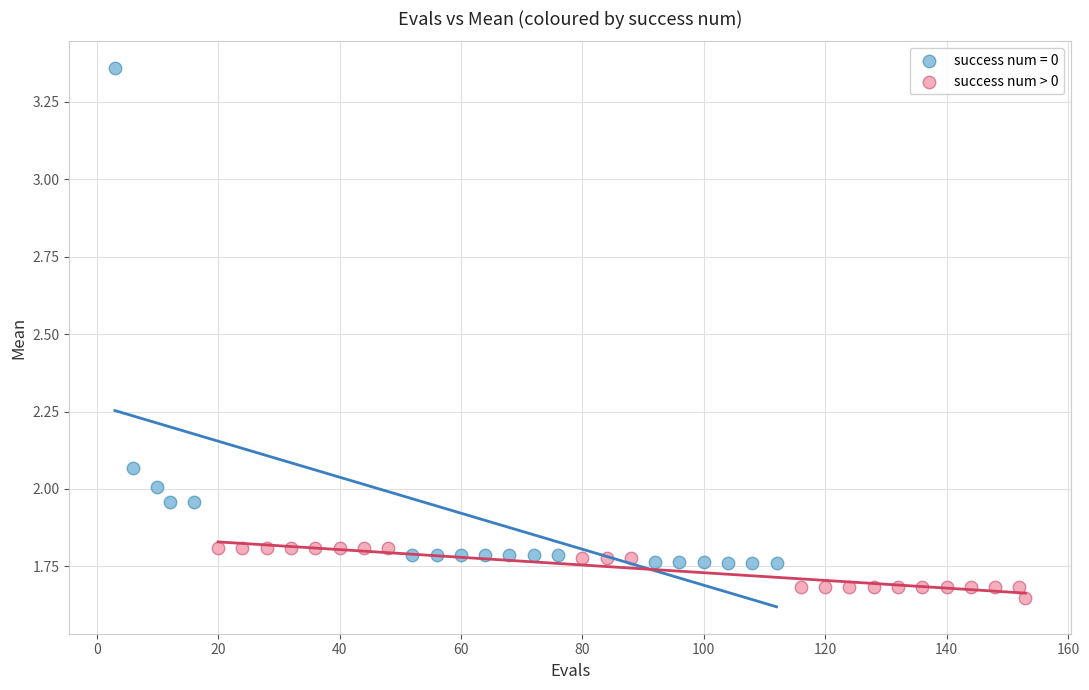

Which series reaches the maximum Y coordinate?

success num = 0